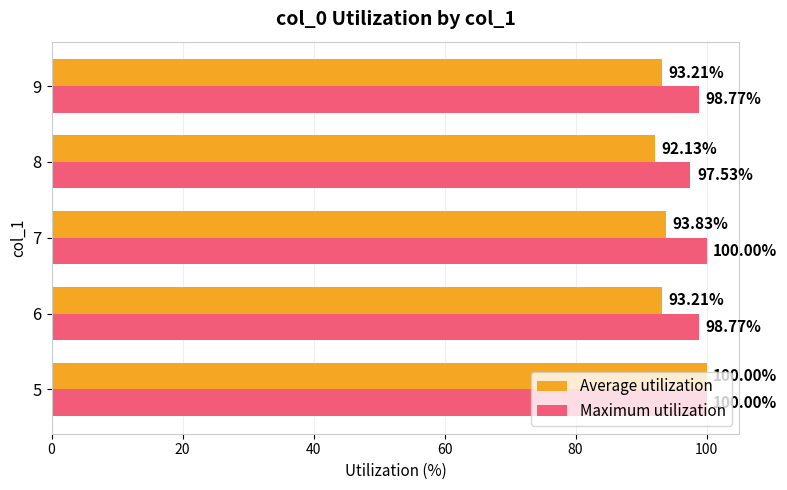

Rank the series at 7 from highest to lowest value.

Maximum utilization, Average utilization